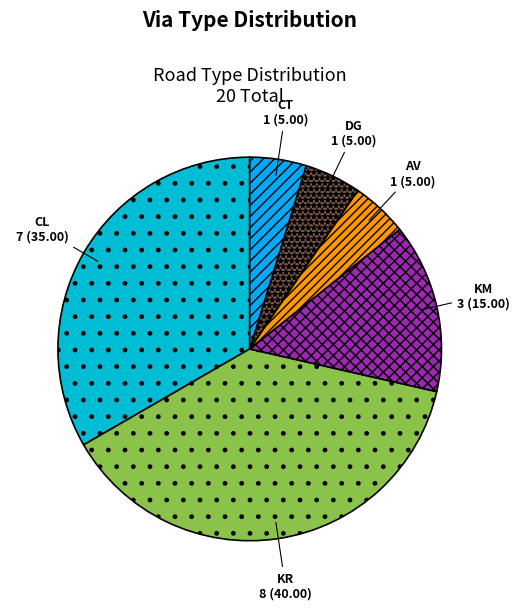

How many slices are in this pie chart?

6